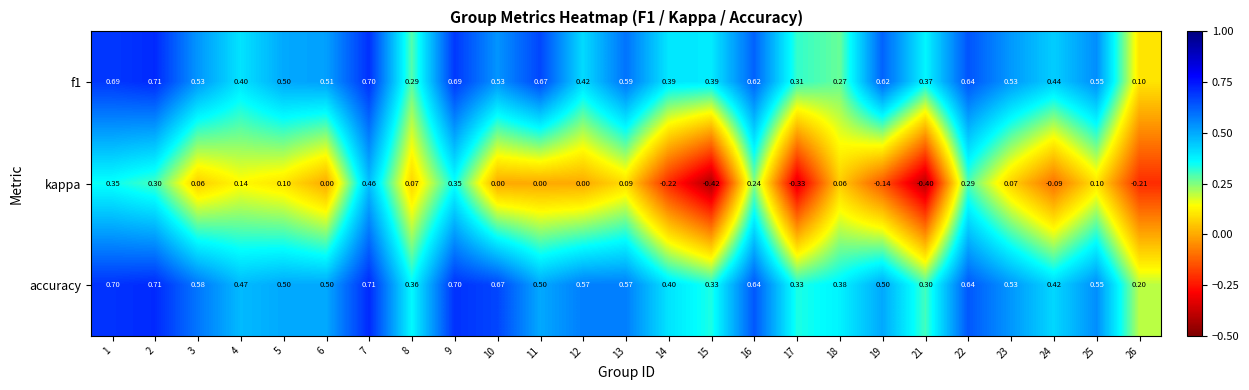

Which series has the largest total across all categories?

accuracy